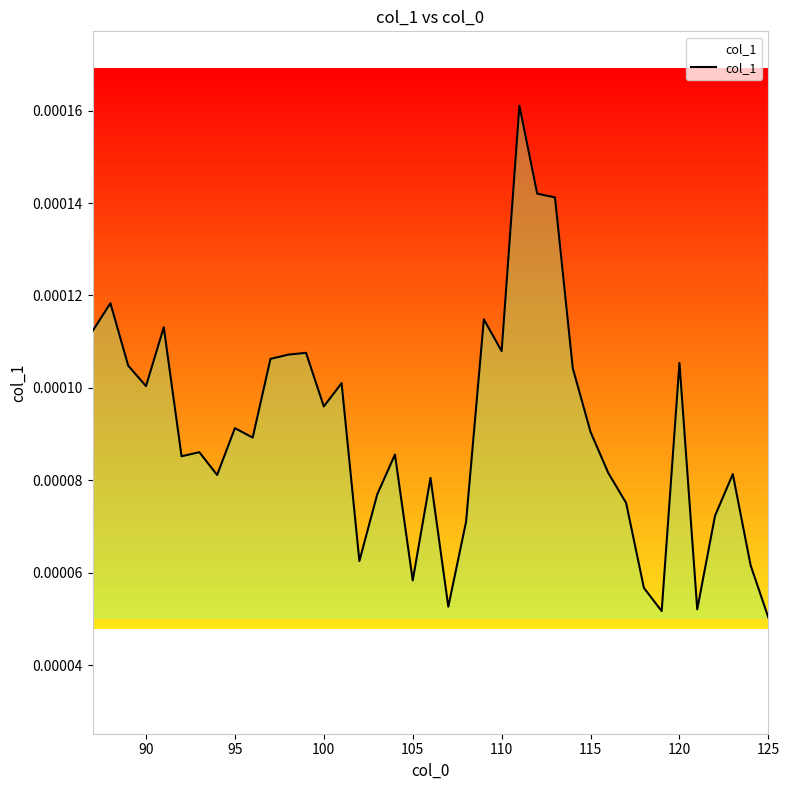

Does the chart have visible grid lines?

No